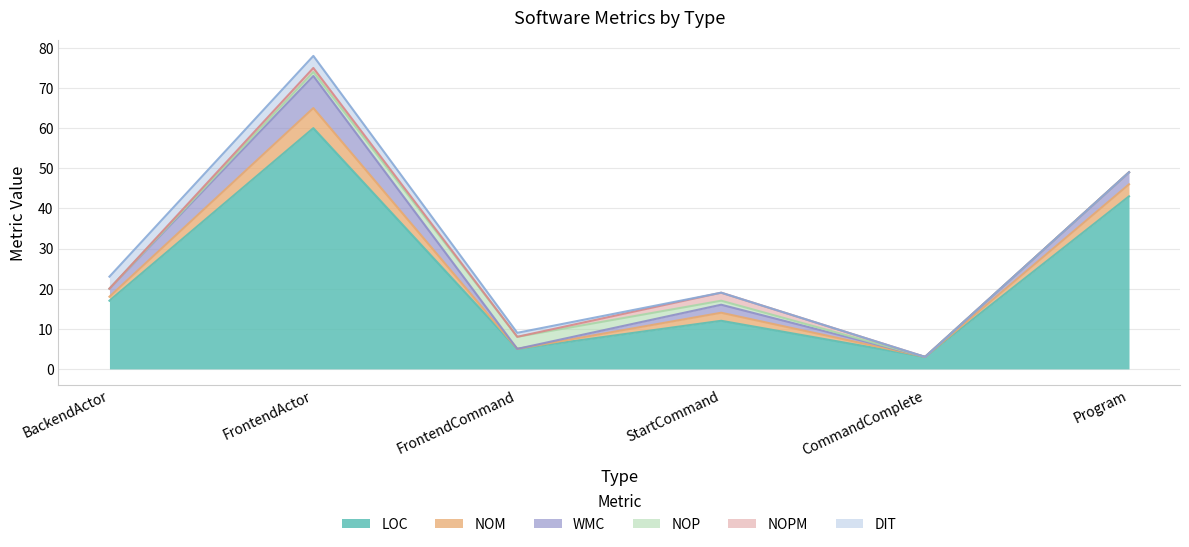

Is the value of WMC at StartCommand greater than the value of NOM at FrontendCommand?

Yes